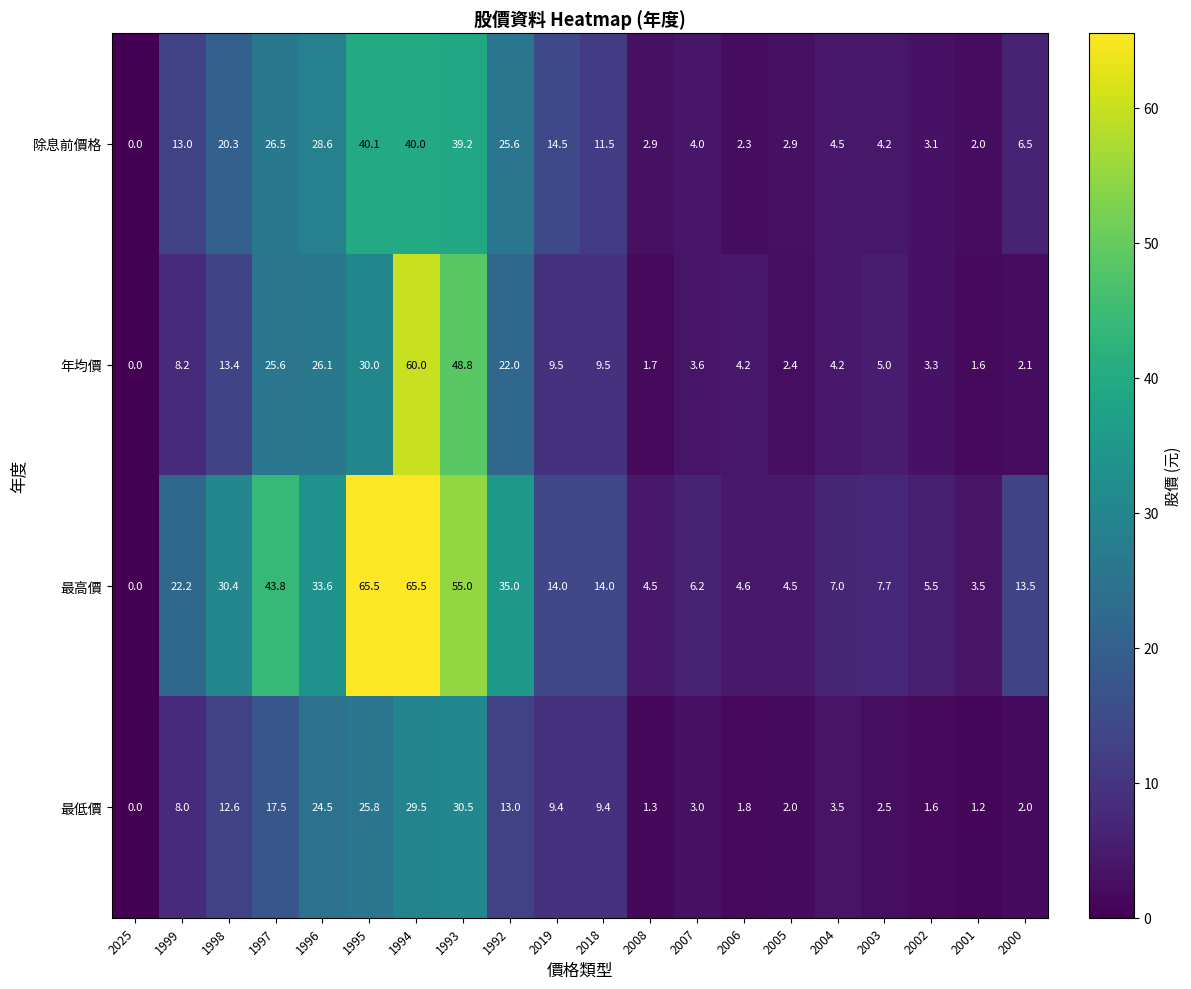

Which series changed the most between 1993 and 2019?

最高價